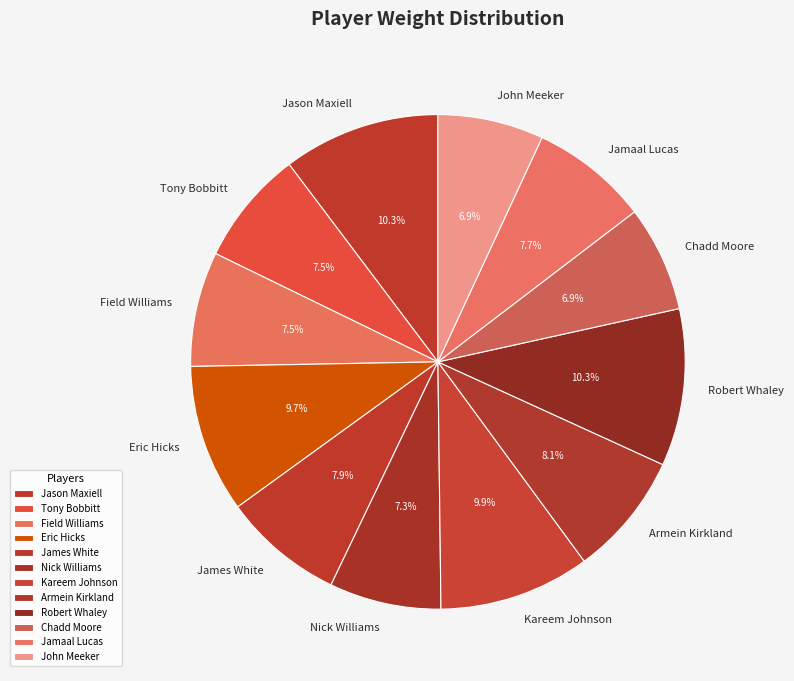

Is the sum of Field Williams and Eric Hicks greater than half?

No